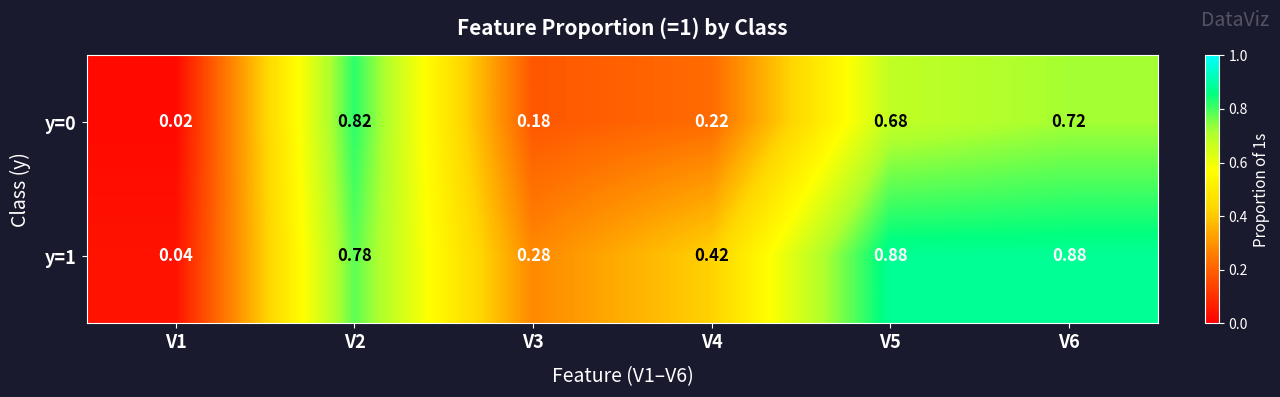

Is the value of y=1 at V1 greater than the value of y=0 at V5?

No